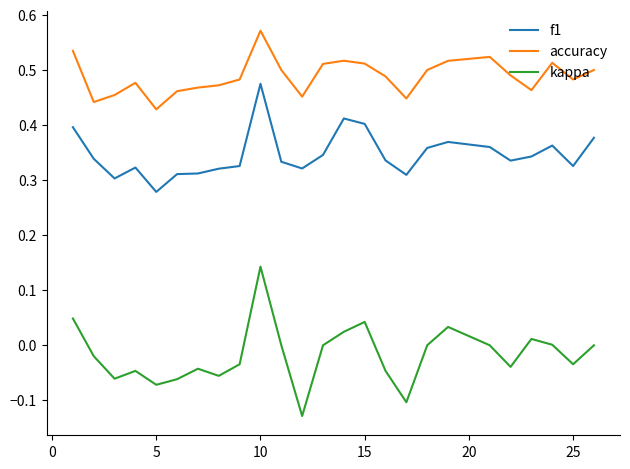

Which series has the widest spread of values?

kappa